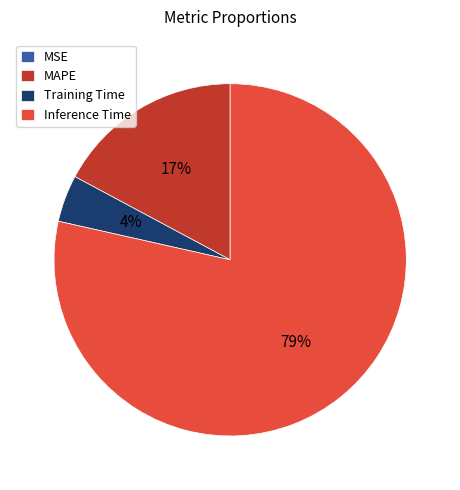

To the nearest percent, what portion does Inference Time represent?

79%